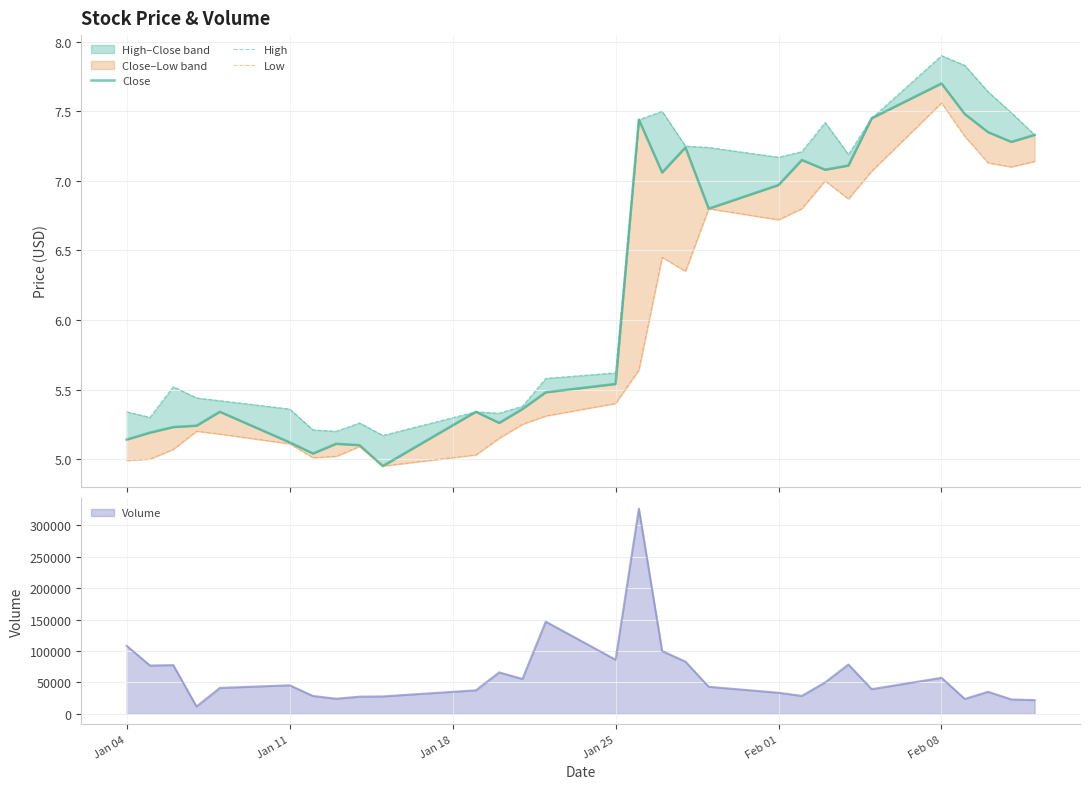

What is the lowest value of the Volume series?

11600